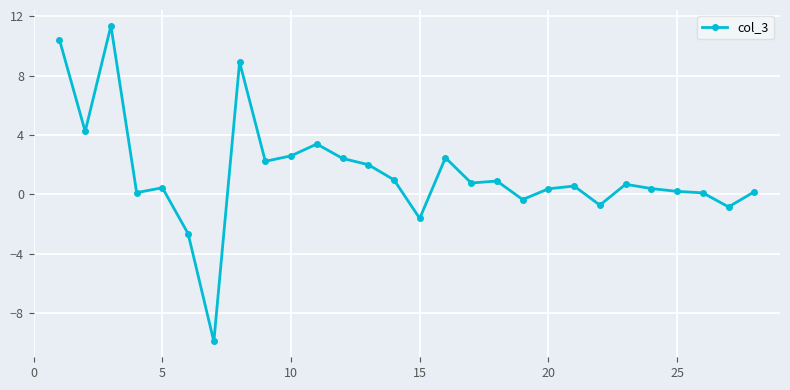

What is the difference between the maximum and second lowest values?

14.0